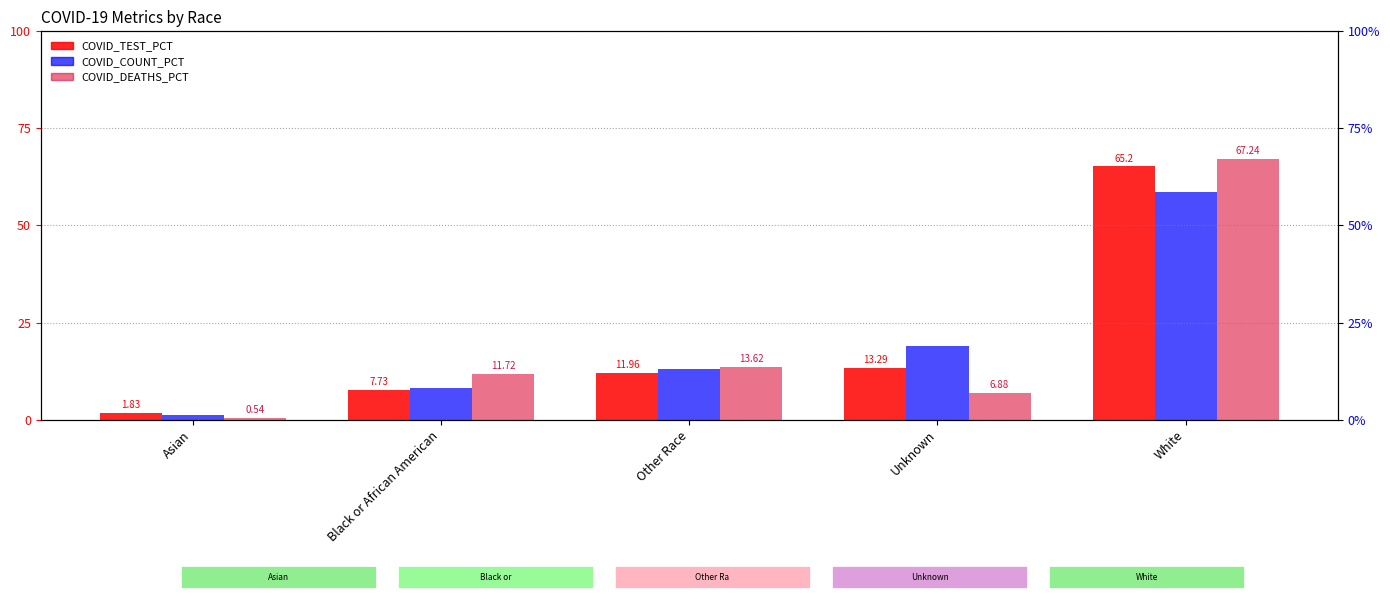

What position from the left is Black or African American?

2